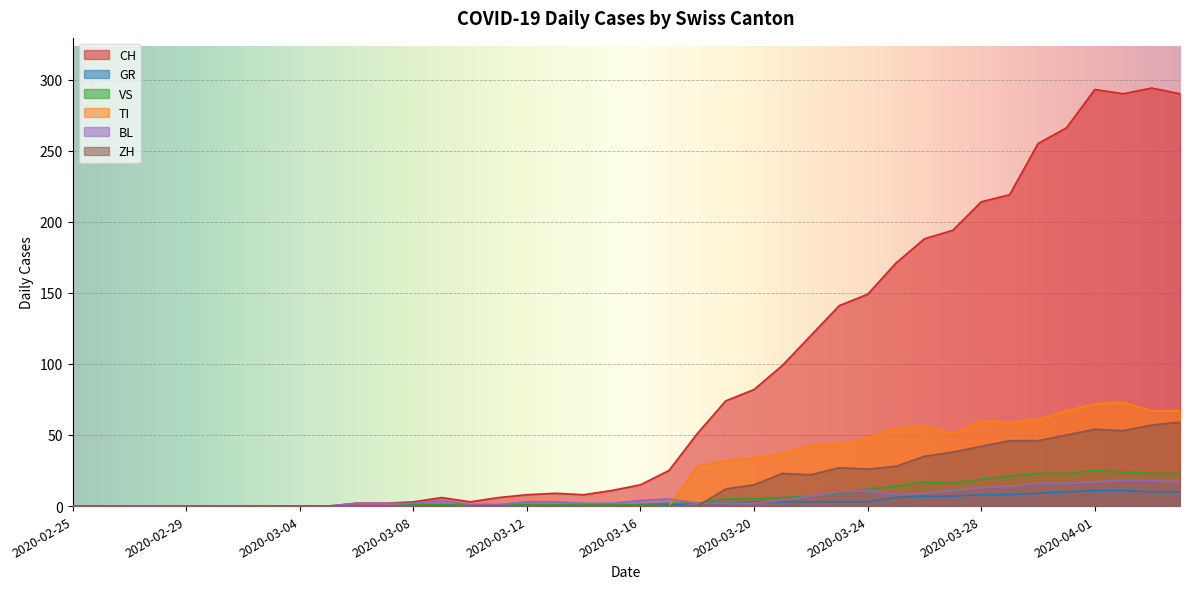

The ZH series shows -36 at 2020-03-08. True or false?

False